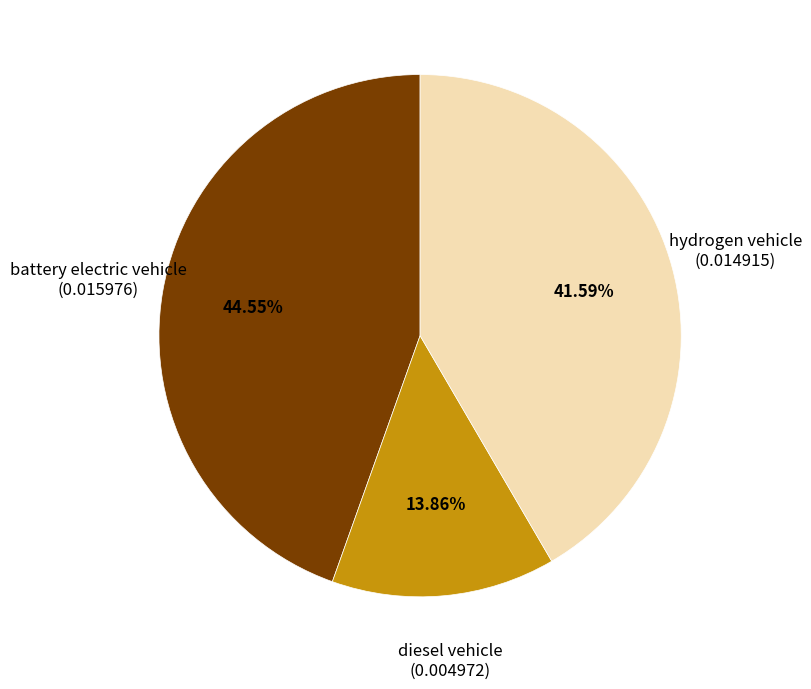

Is it true that battery electric vehicle is 33% of the pie?

False